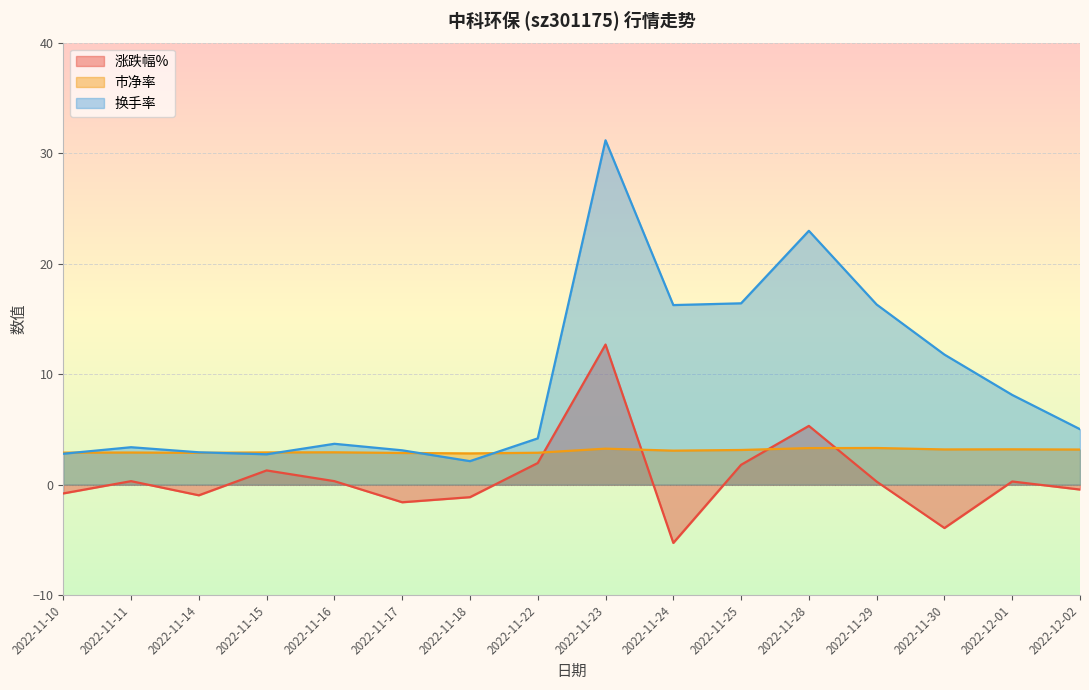

In 换手率, how many points are higher than both neighbors (excluding endpoints)?

4